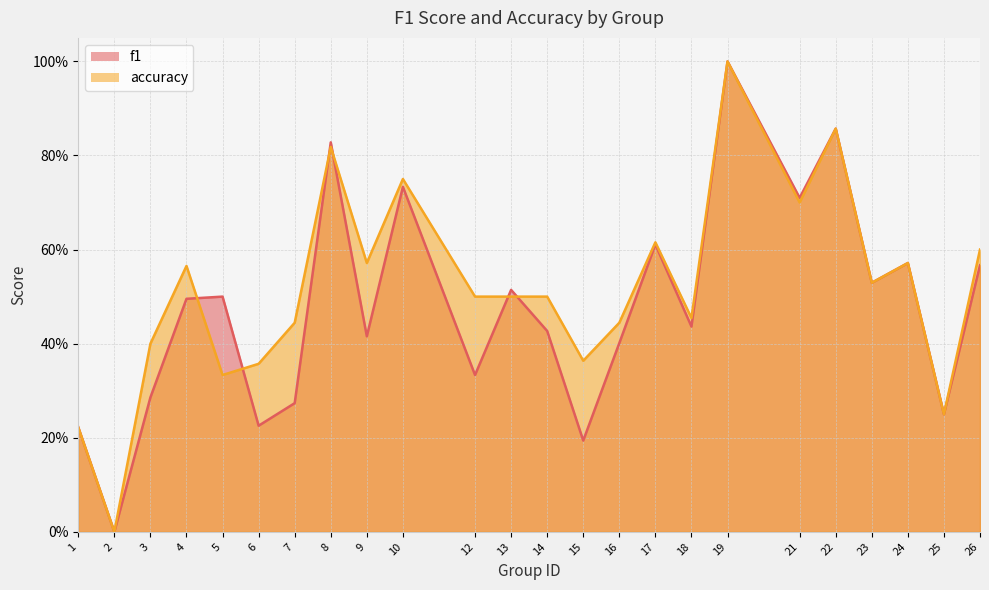

Between 9 and 2, which is larger?

9